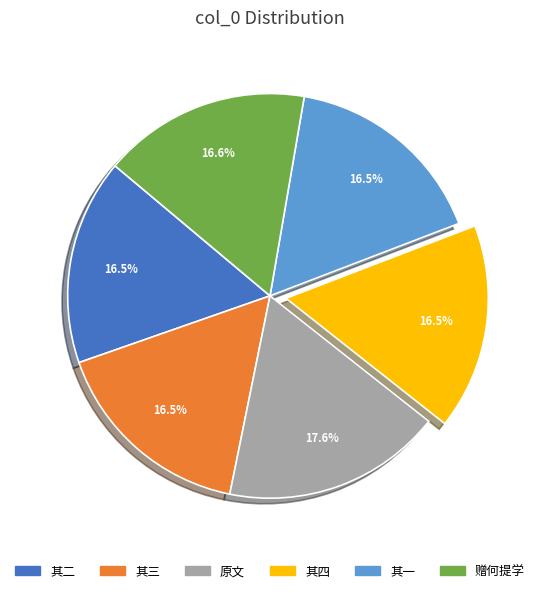

Which slice is the largest?

原文